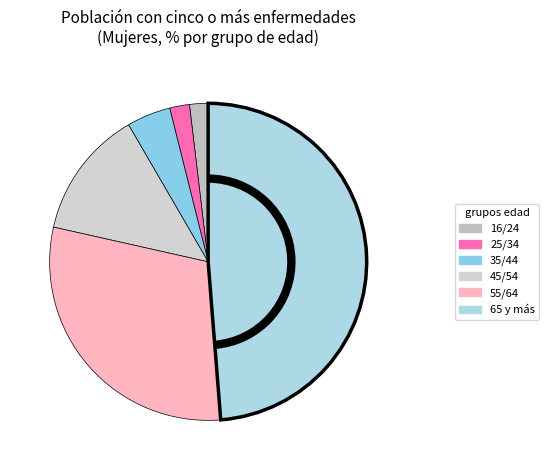

How many slices are in this pie chart?

6